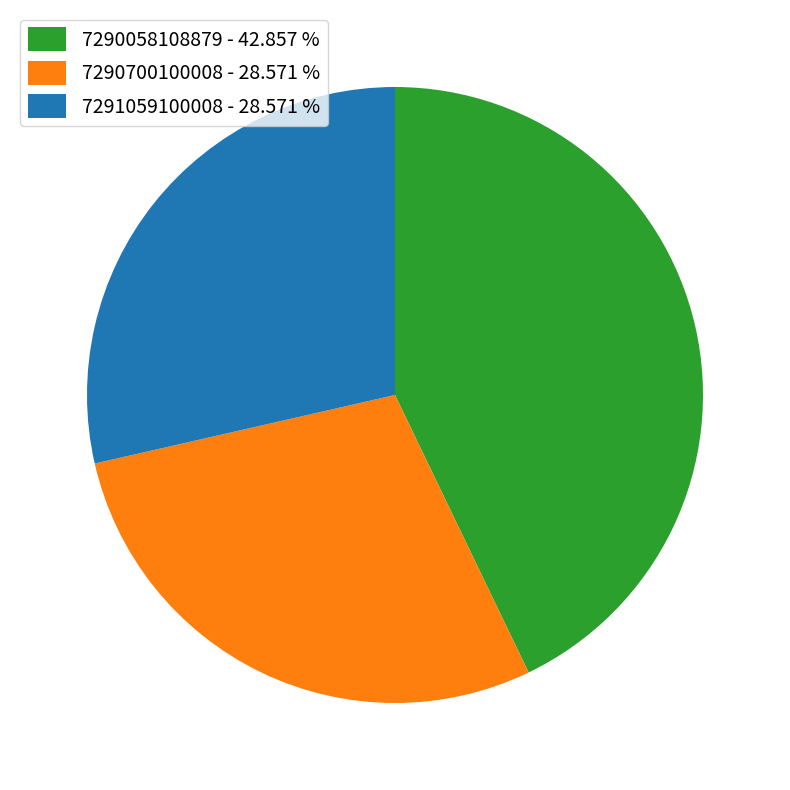

Do 7291059100008 and 7290700100008 together represent more than half of the pie?

Yes